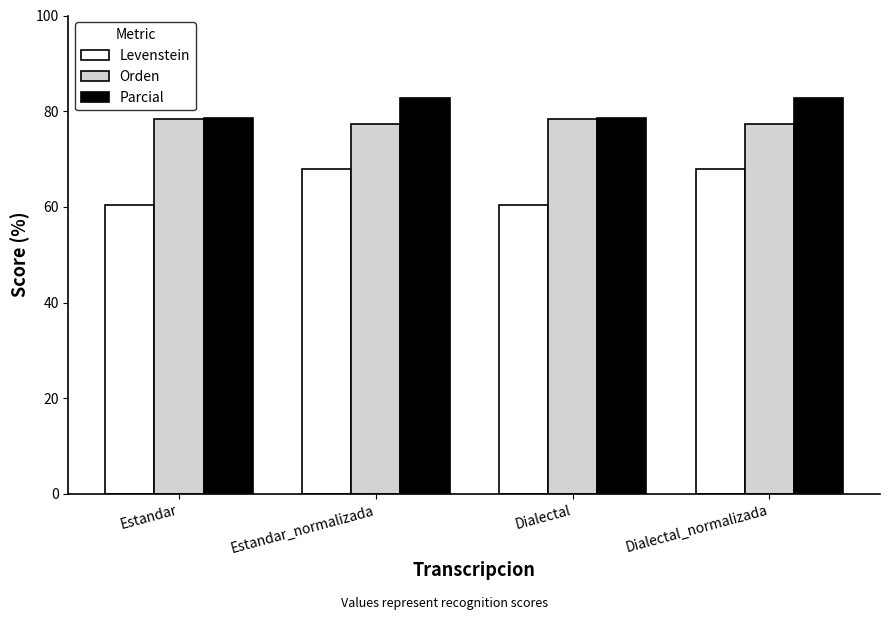

Read the Orden value at Estandar_normalizada.

77.2